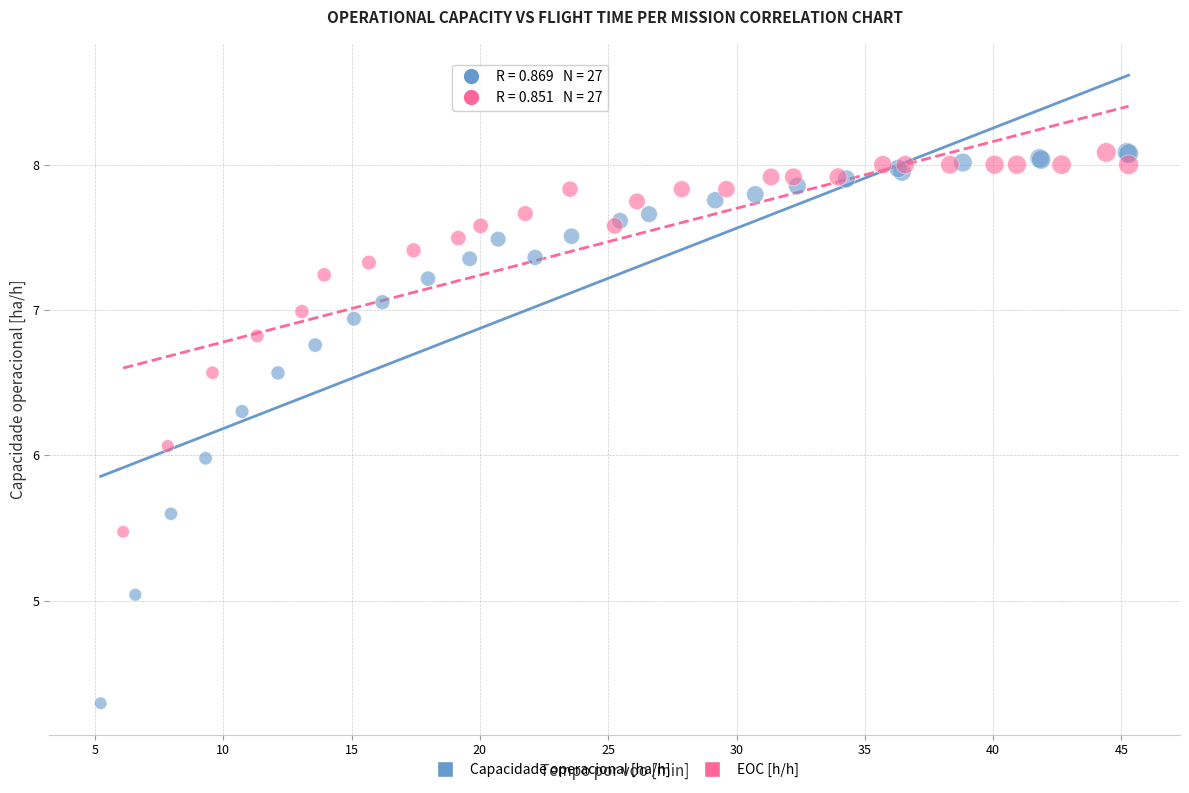

What are all the series names shown in the legend?

Capacidade operacional [ha/h], EOC [h/h]